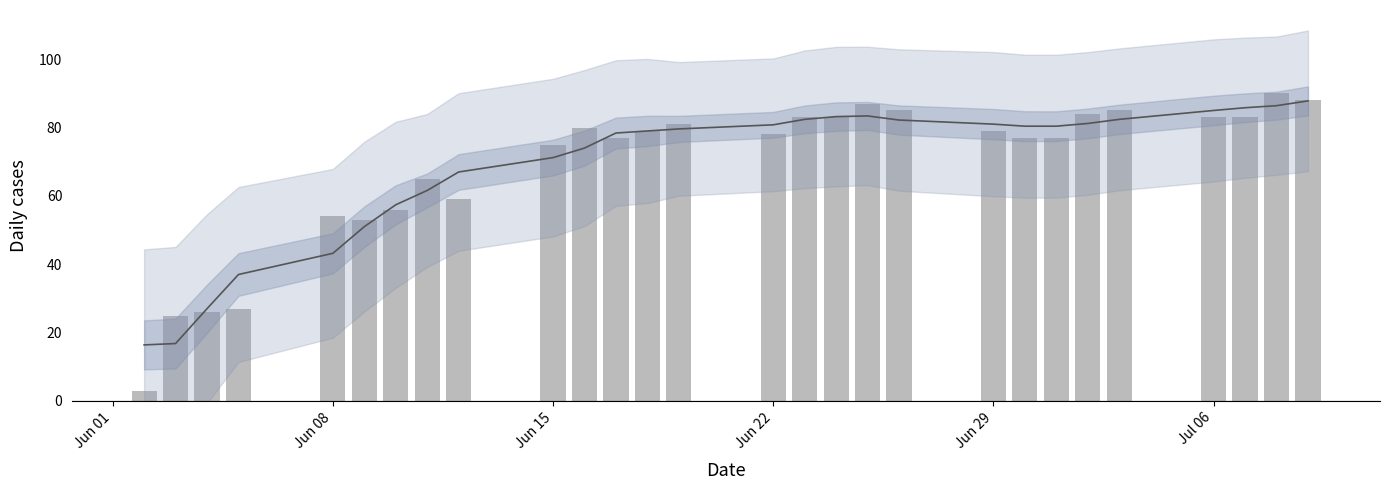

Are the bars horizontal?

No